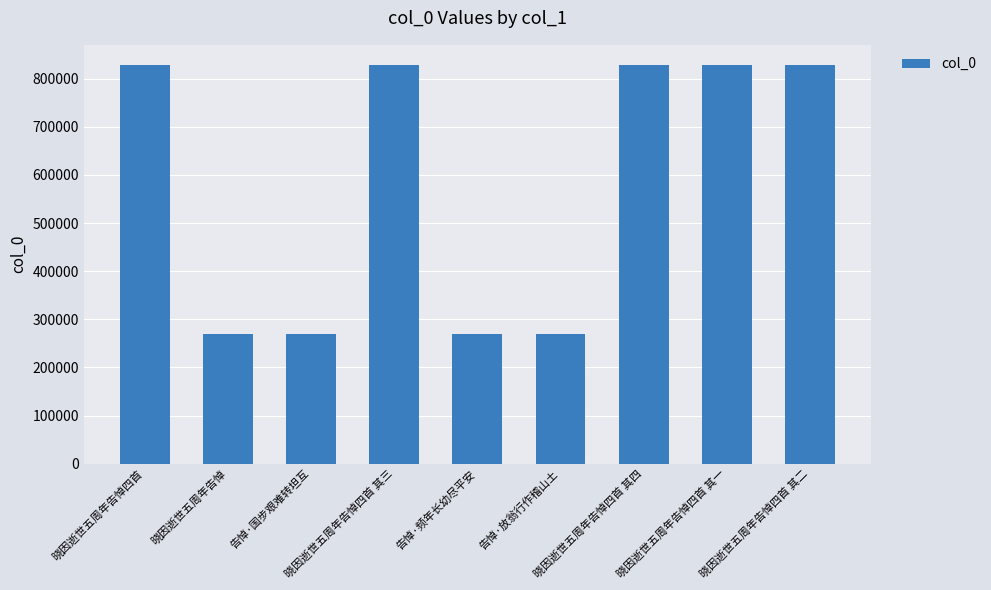

Where does the data first go above 827909?

晓因逝世五周年告悼四首